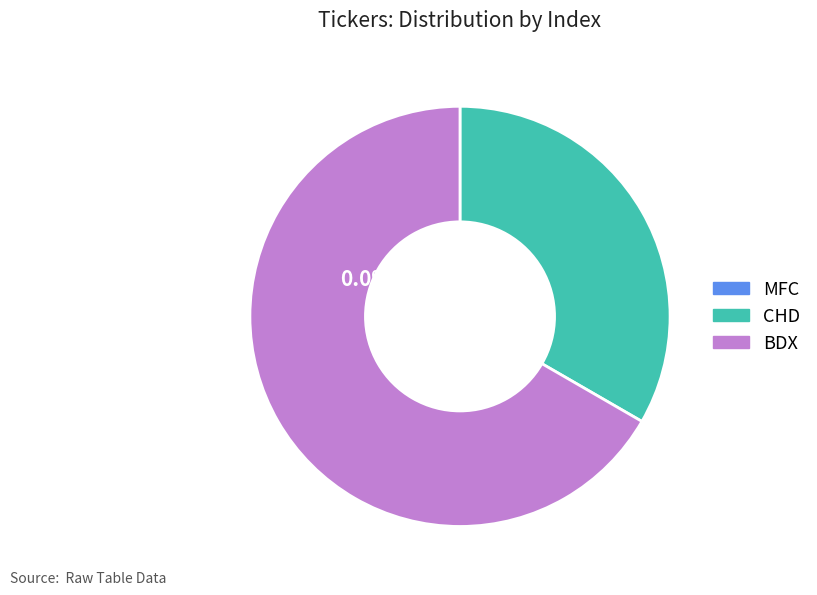

Which slice is the smallest?

MFC